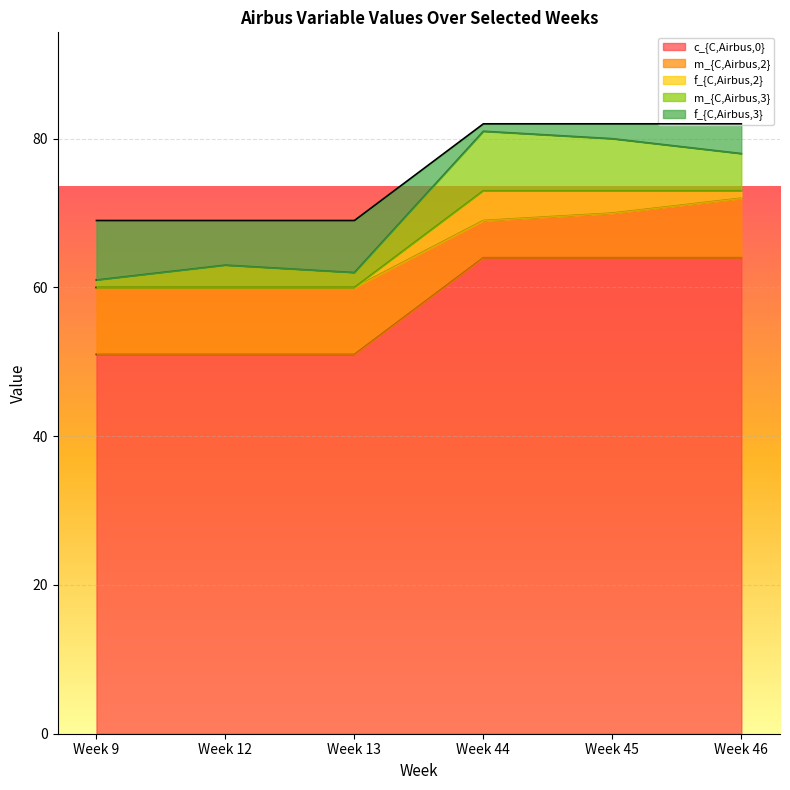

True or false: f_{C,Airbus,2} and m_{C,Airbus,3} intersect in this chart.

False